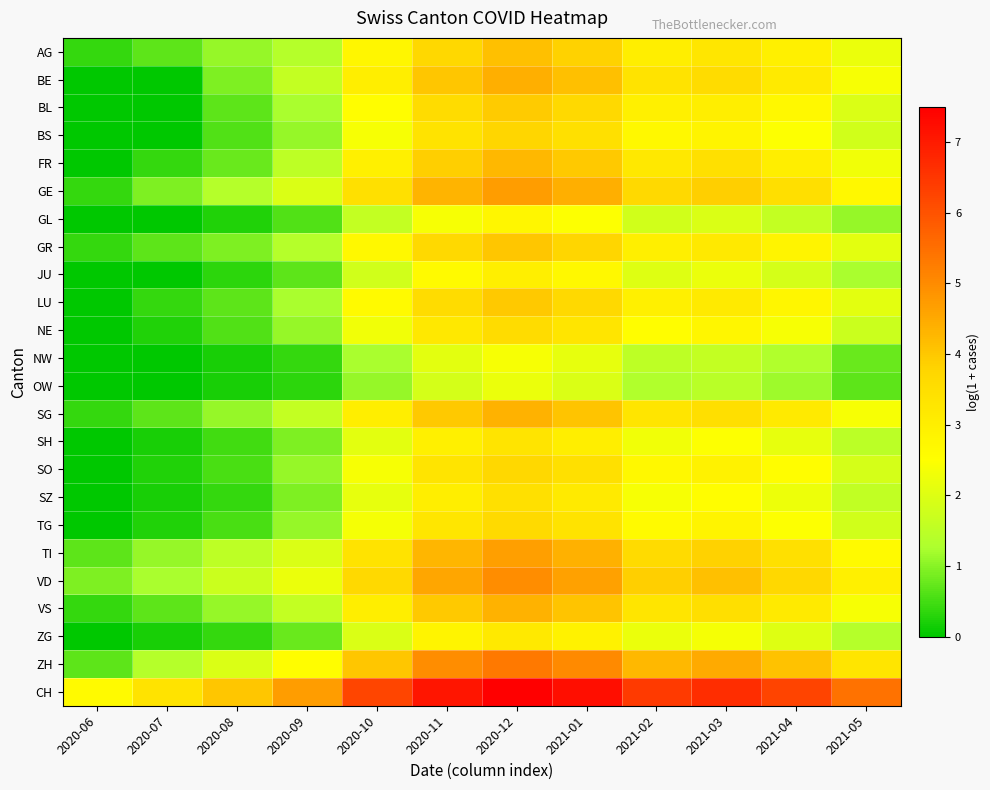

Which has a higher value, 2021-01 or 2021-05?

2021-01